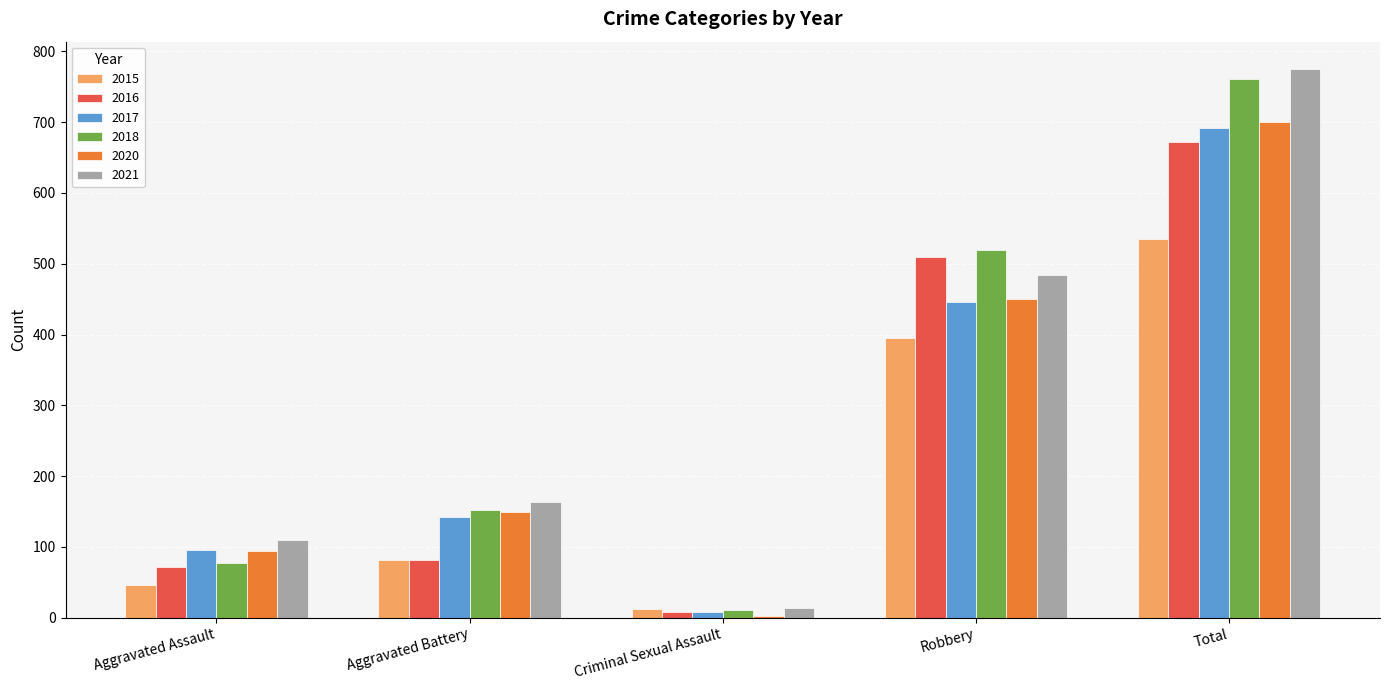

What is the value of the 2015 bar at the 1st from the left?

46